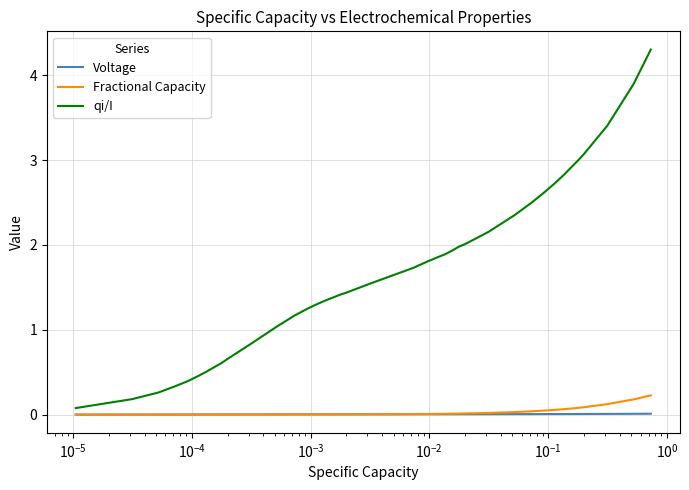

Which series has the largest range (max minus min)?

qi/I